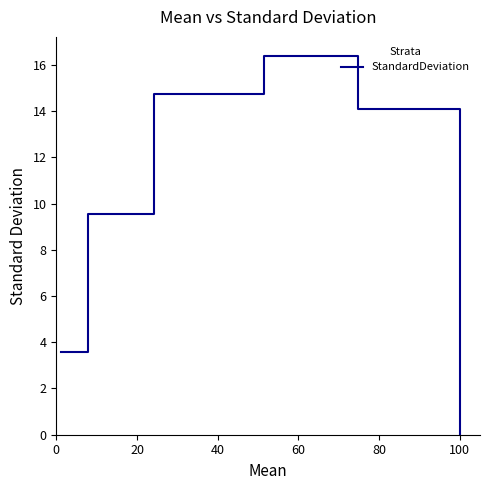

How many interior local peaks (higher than both neighbors) does the data have?

1